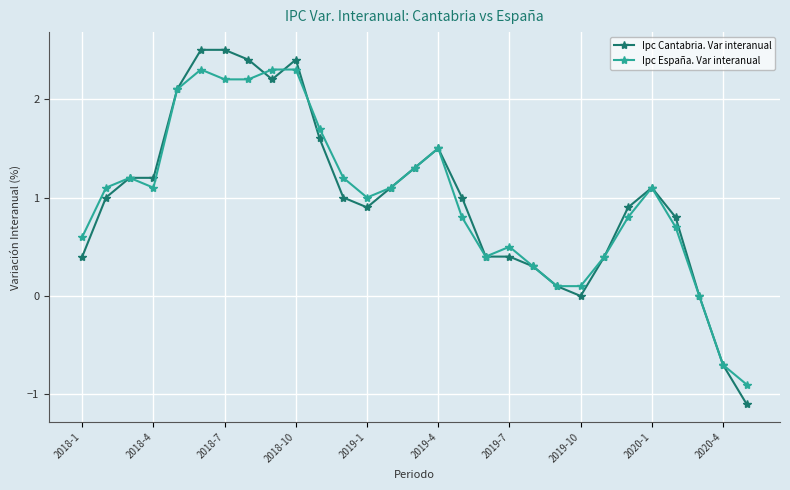

What is the value of the Ipc Cantabria. Var interanual point at the 9th from the left?

2.2